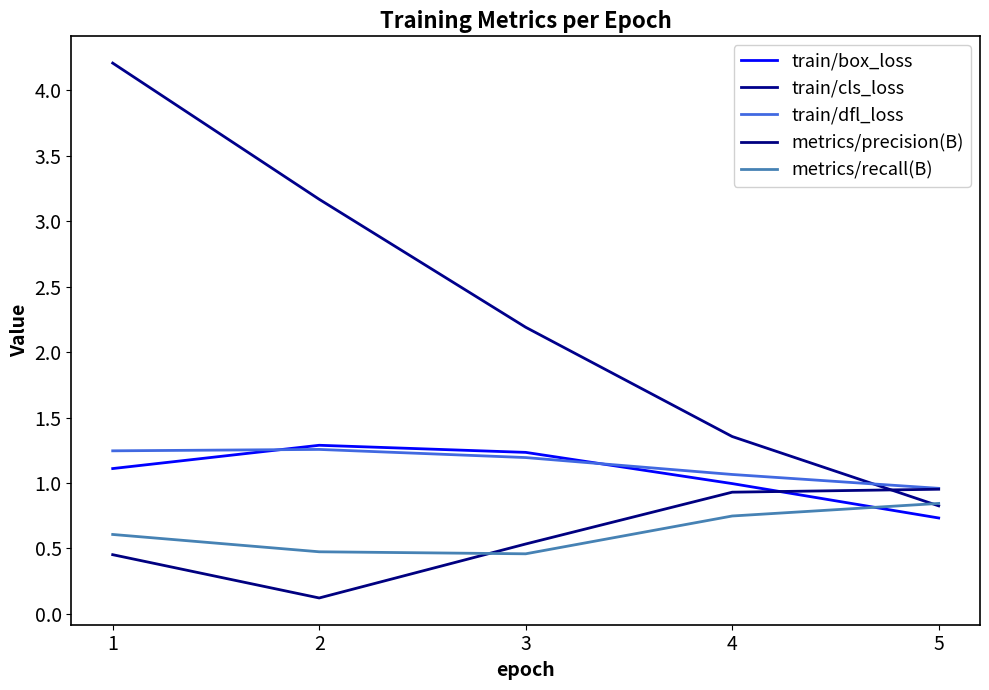

What is the smallest value displayed?

0.1